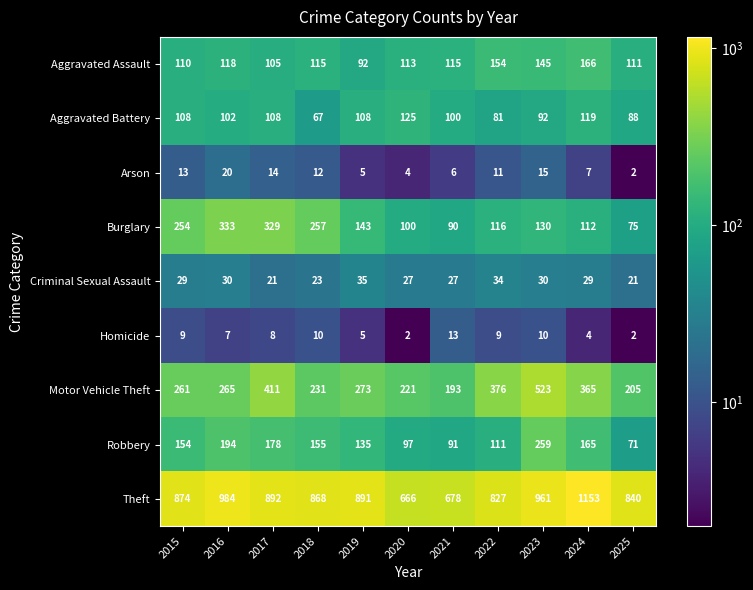

Where does the Aggravated Battery series first go above 102?

2015